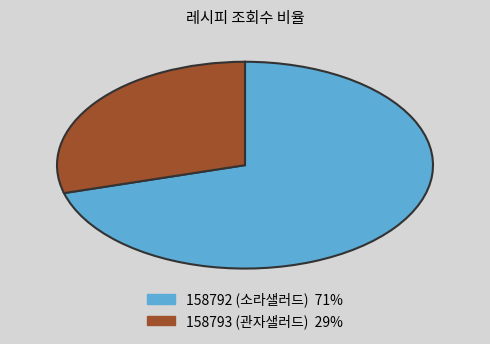

Which category has the biggest portion of the pie?

158792 (소라샐러드)